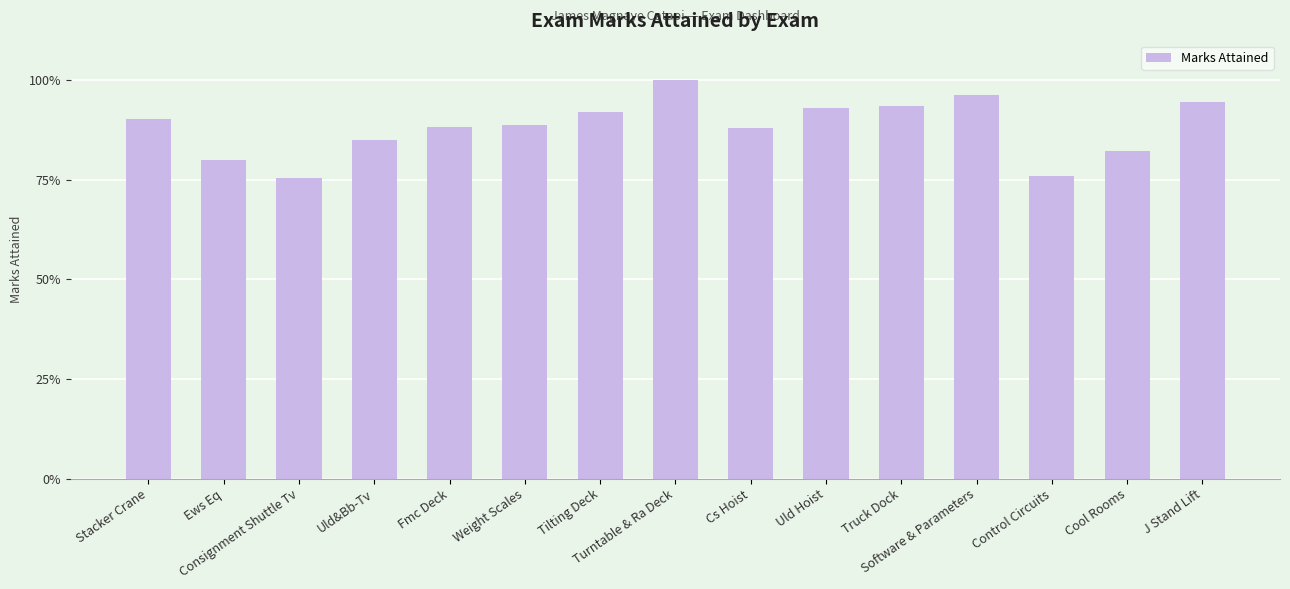

Rank the categories by value from highest to lowest.

Turntable & Ra Deck, Software & Parameters, J Stand Lift, Truck Dock, Uld Hoist, Tilting Deck, Stacker Crane, Weight Scales, Fmc Deck, Cs Hoist, Uld&Bb-Tv, Cool Rooms, Ews Eq, Control Circuits, Consignment Shuttle Tv